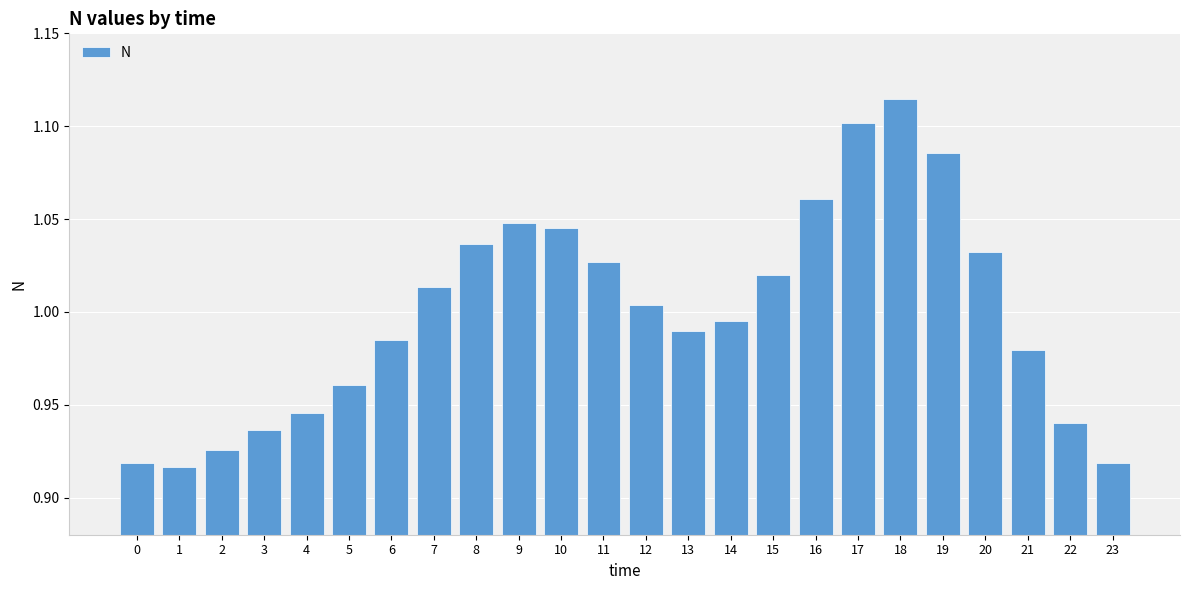

How many data points are above 1?

12